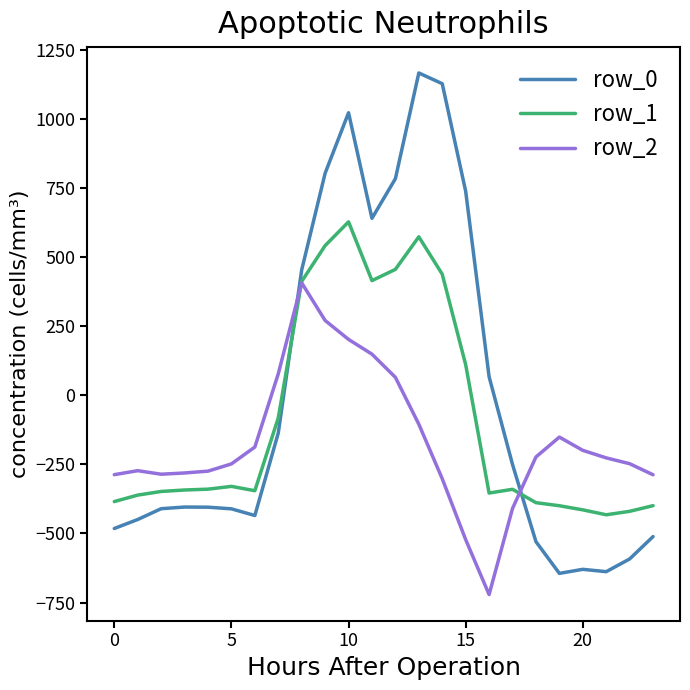

How many positive values does the row_2 series have?

6